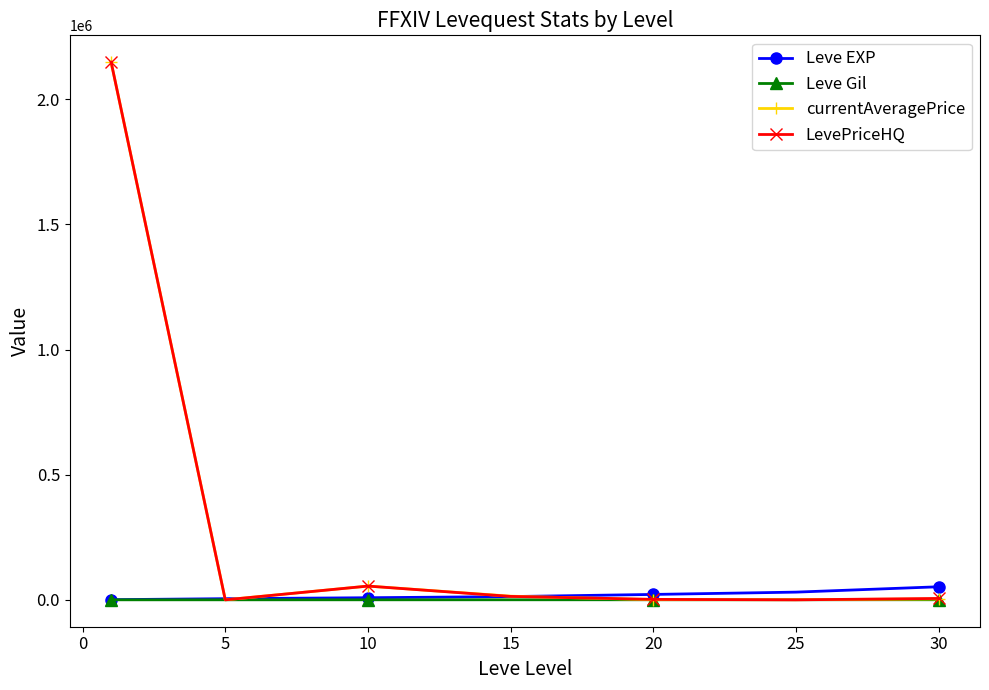

What is the highest value of the currentAveragePrice series?

2148033.5